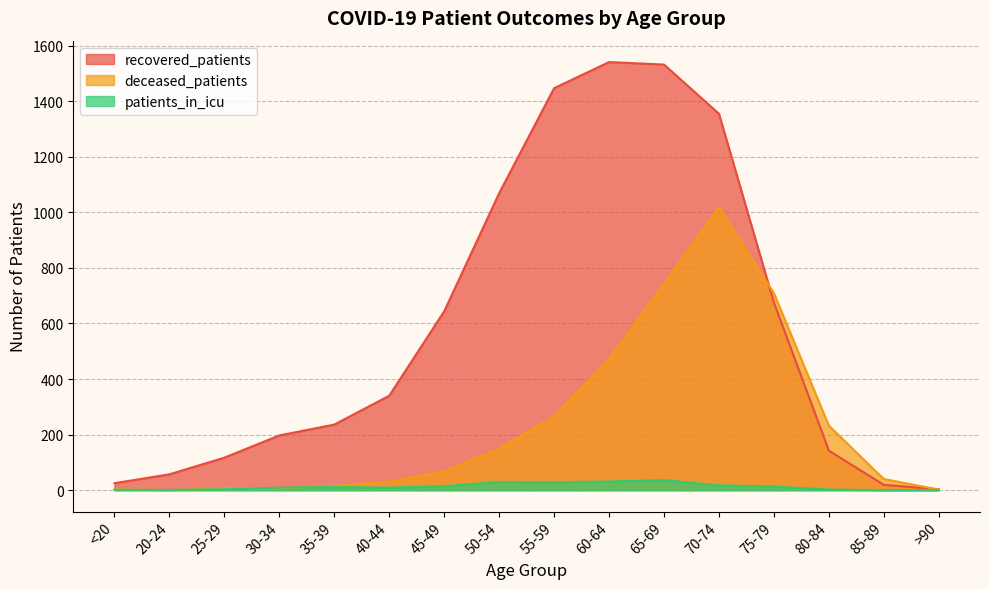

Does the chart have visible grid lines?

Yes